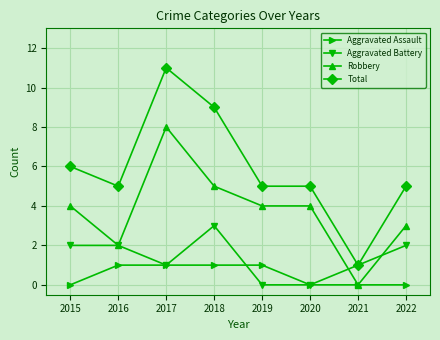

What is the average value of the Total series?

6